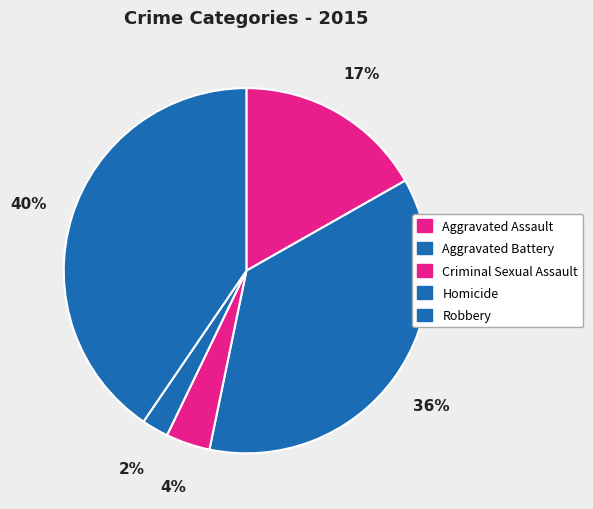

Rank the categories by value from highest to lowest.

Robbery, Aggravated Battery, Aggravated Assault, Criminal Sexual Assault, Homicide